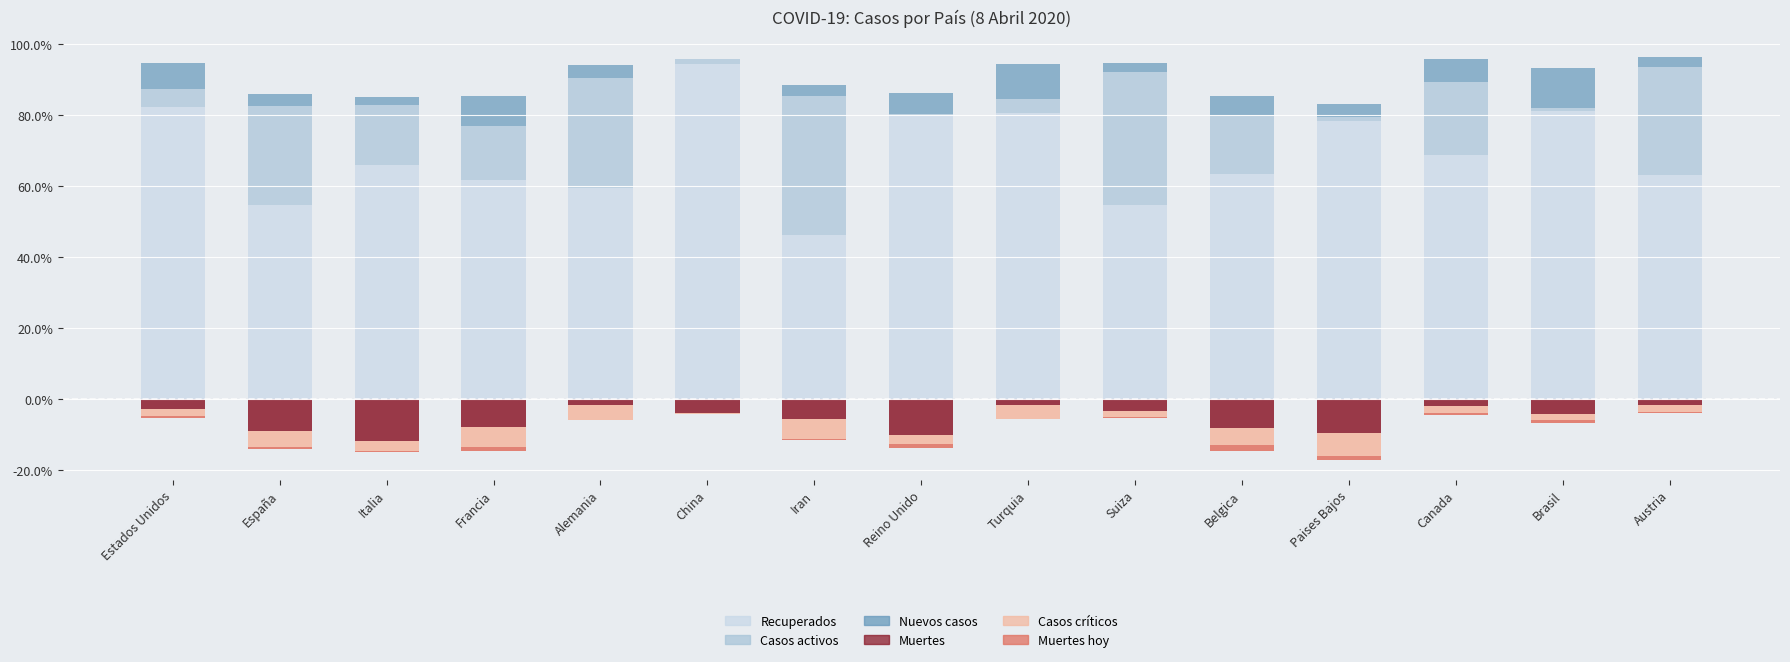

At Italia, list the series in order from smallest to largest.

Muertes, Casos críticos, Muertes hoy, Nuevos casos, Casos activos, Recuperados